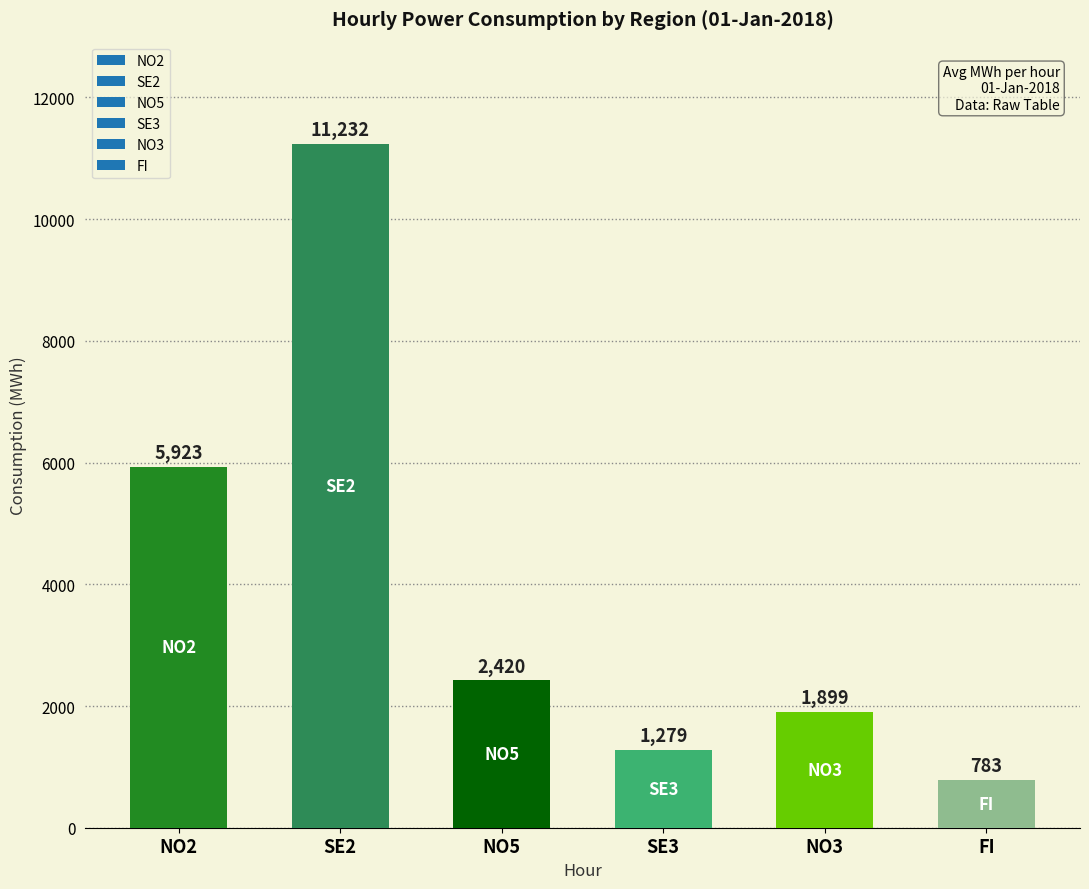

Is it true that the value at NO3 is 1899?

True